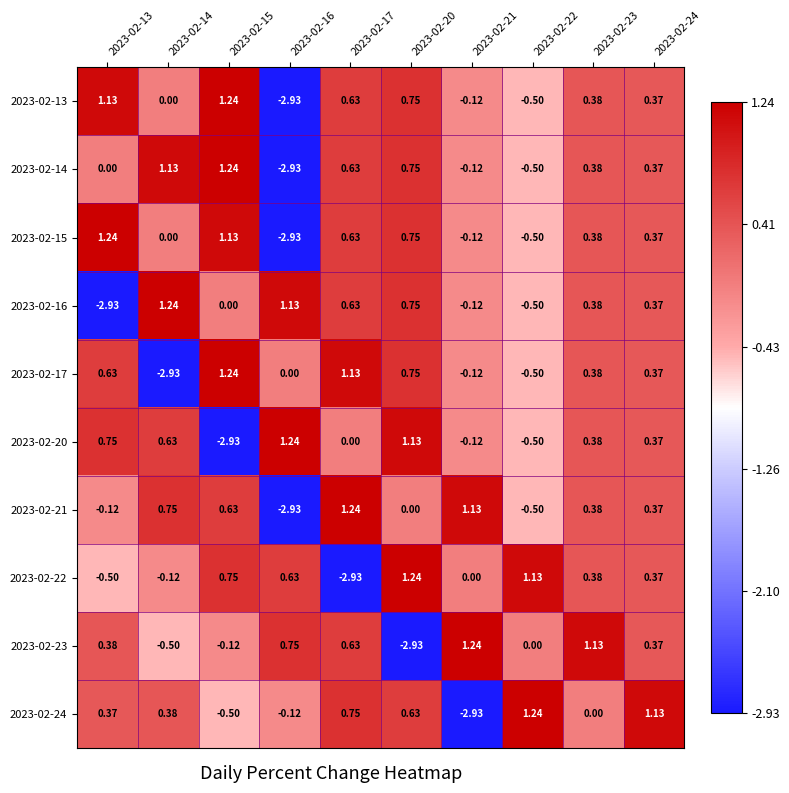

Rank the series at 2023-02-16 from highest to lowest value.

2023-02-20, 2023-02-16, 2023-02-23, 2023-02-22, 2023-02-17, 2023-02-24, 2023-02-13, 2023-02-14, 2023-02-15, 2023-02-21